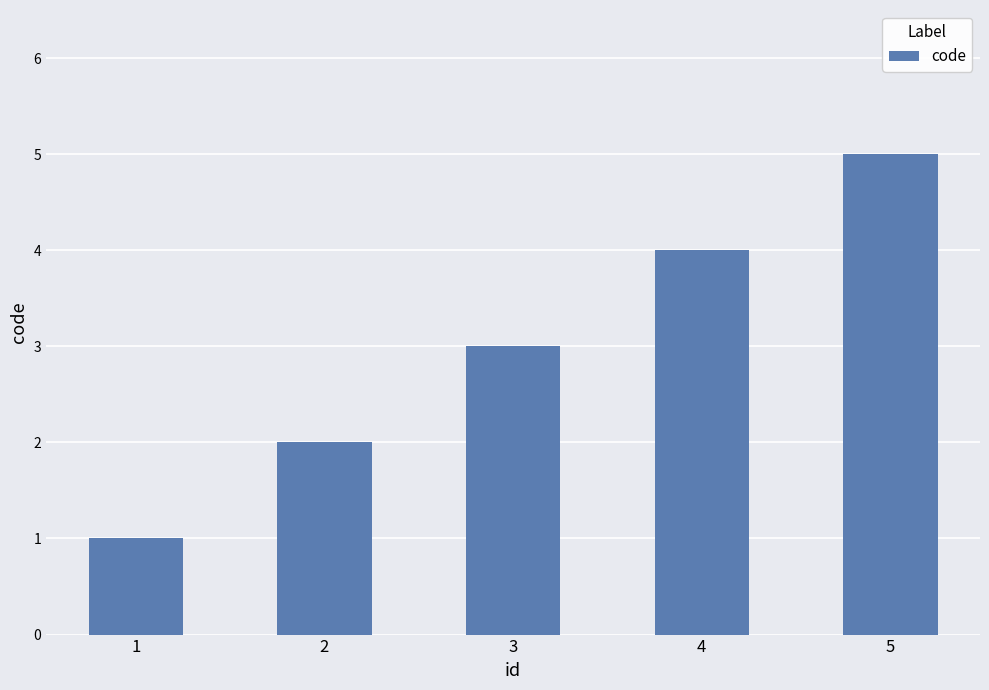

How many data points does each series have?

5